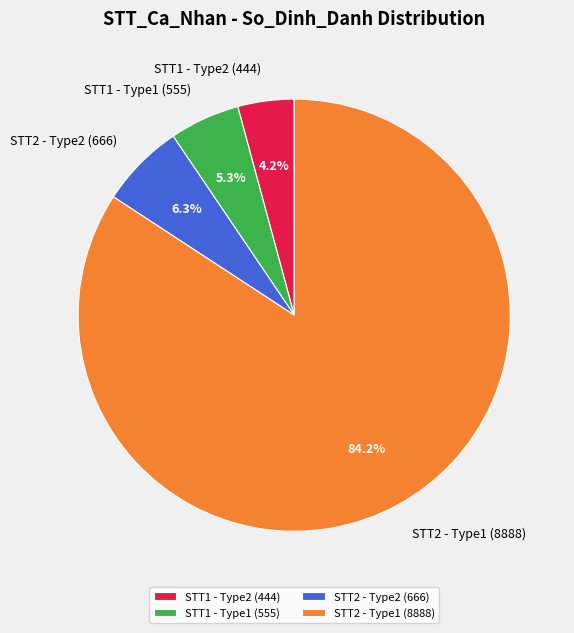

Count the number of slices in the pie.

4